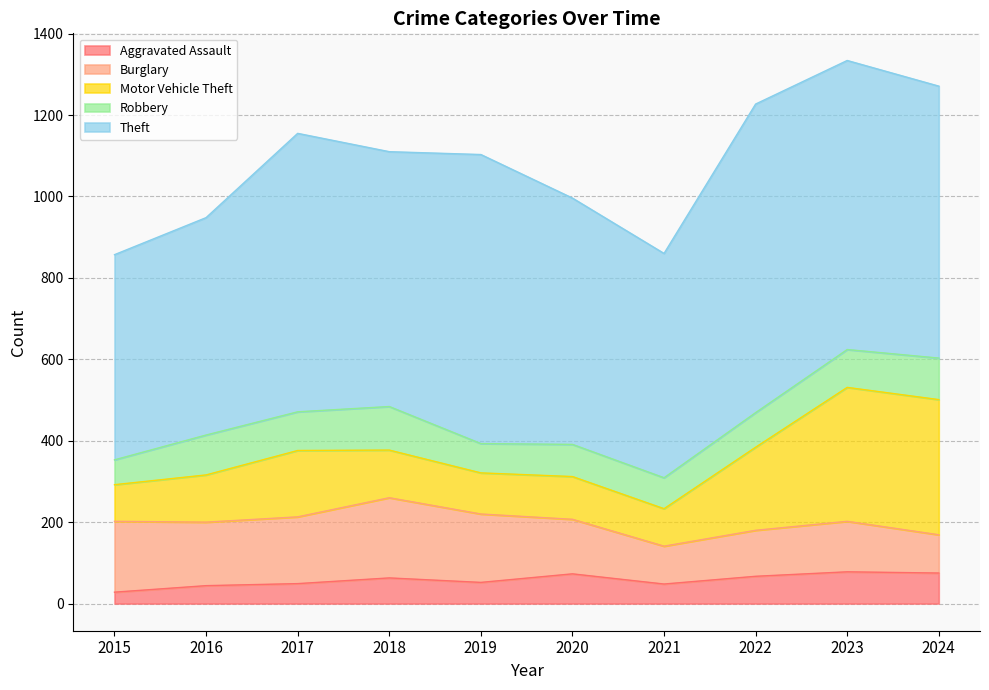

True or false: Burglary has more than 1 points higher than both neighbors.

True